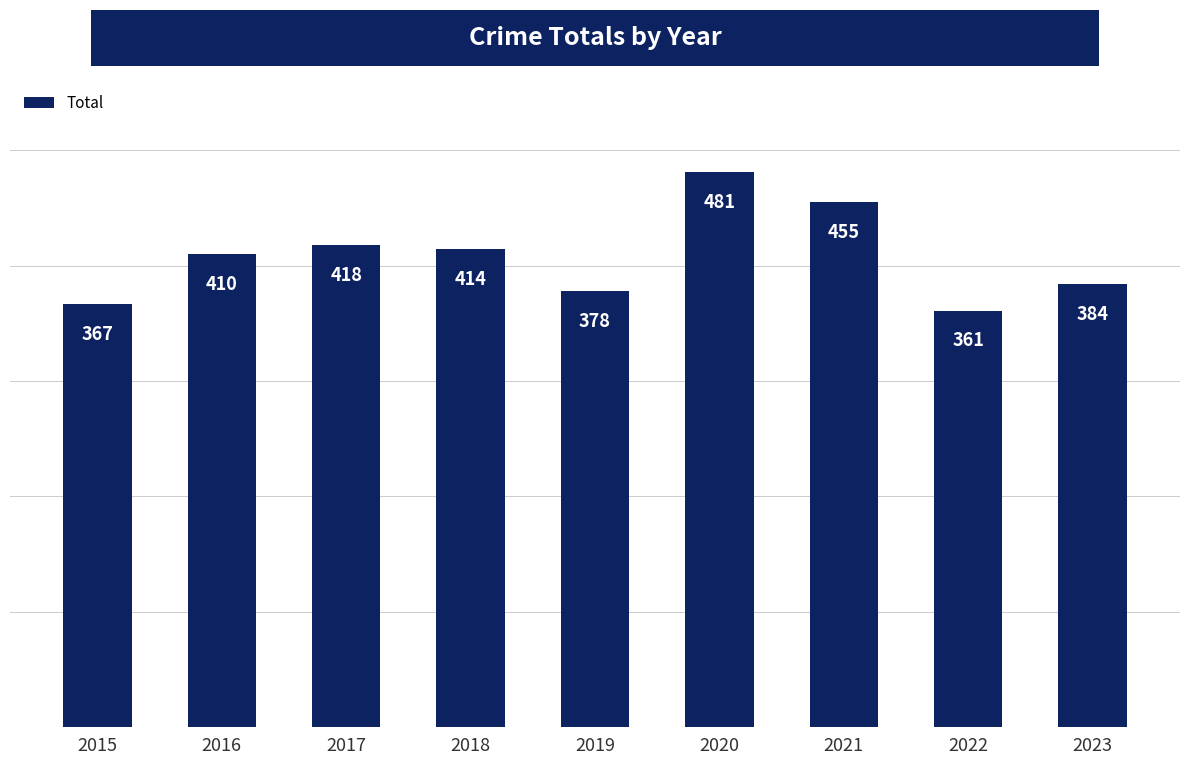

What is the difference between the second highest and second lowest values?

88